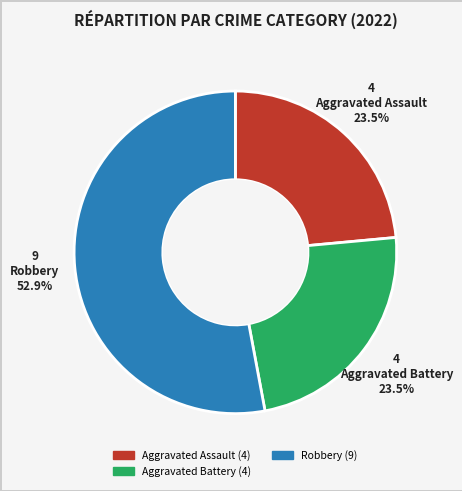

Does any single category account for the majority?

Yes